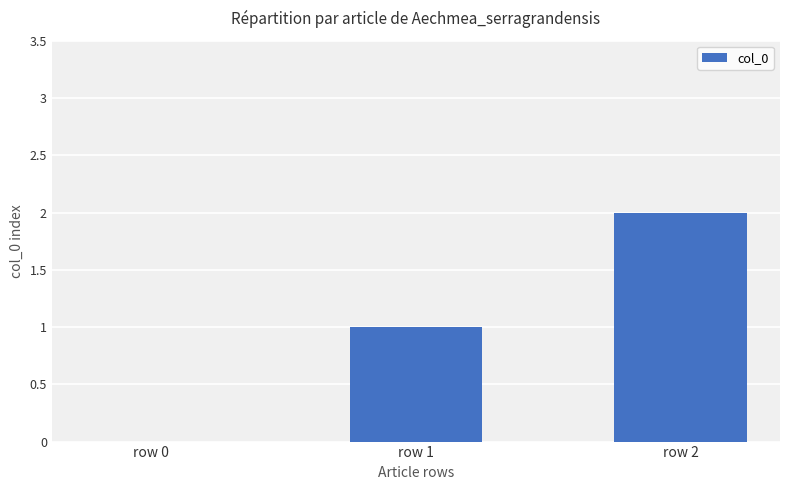

What is the change in value from row 0 to row 1?

+1